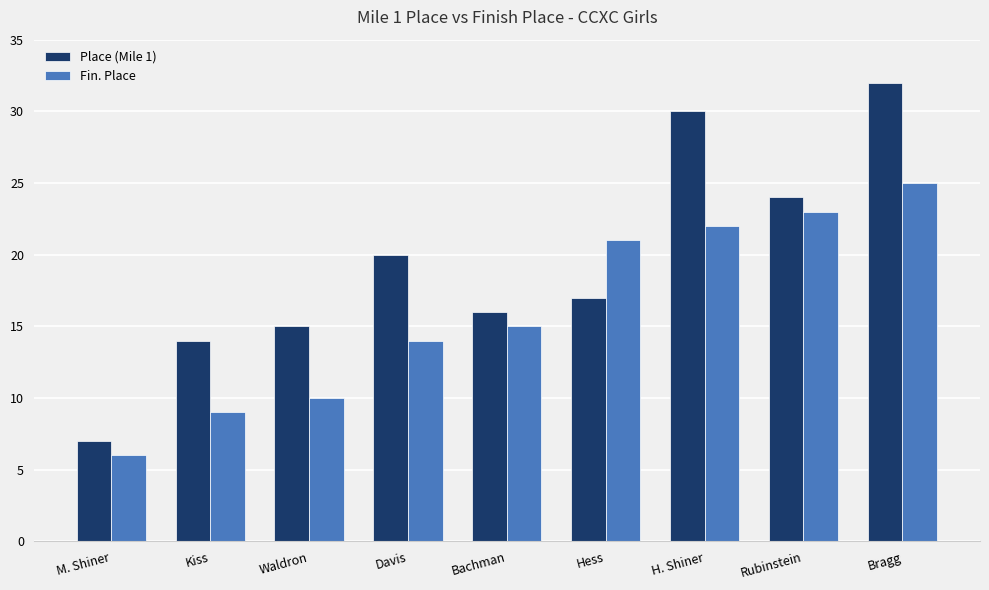

What is the value of the Fin. Place bar at the 7th from the left?

22